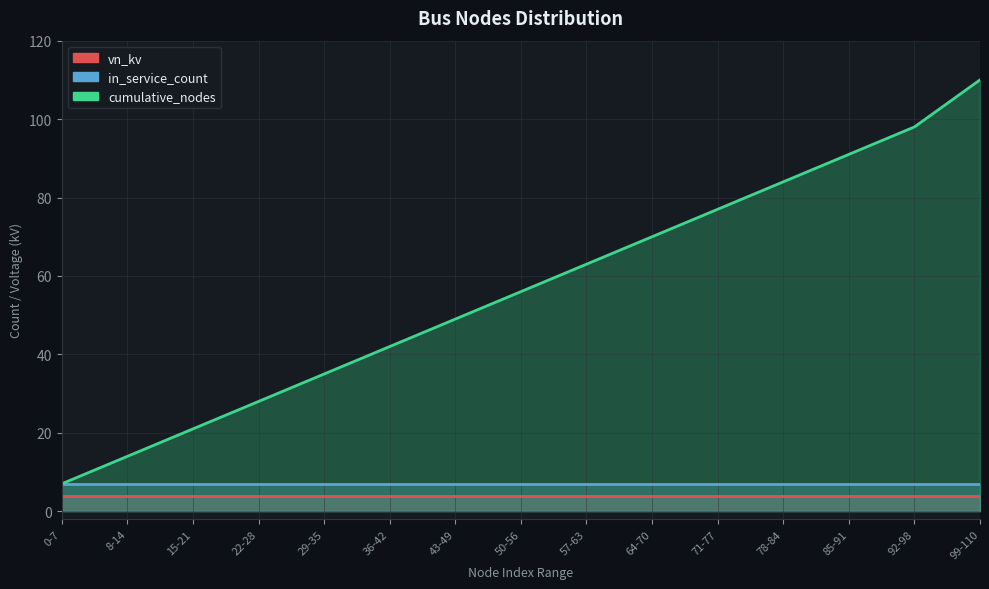

How many categories are shown in the chart?

15